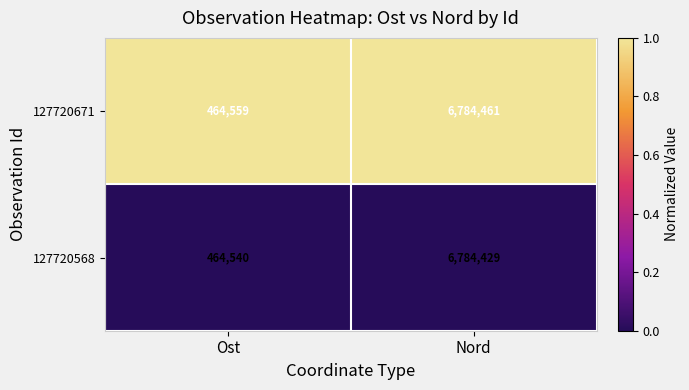

What is the total value across all series at Nord?

13568890